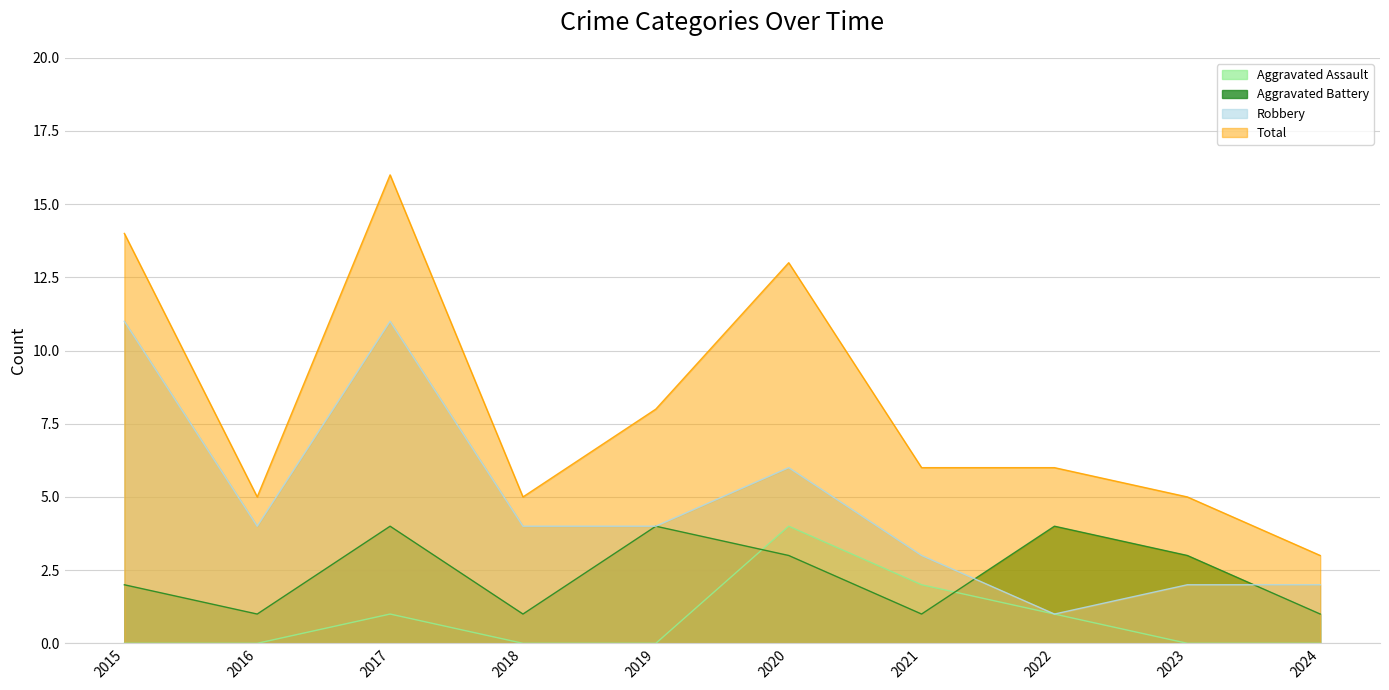

Which series has the largest range (max minus min)?

Total